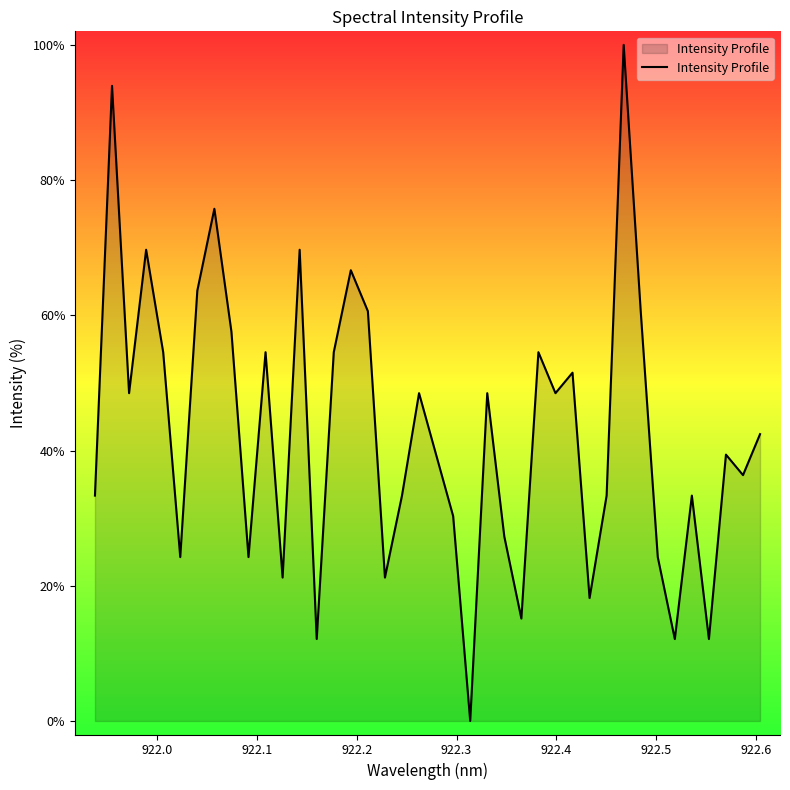

What is the difference between the maximum and minimum values?

100.0